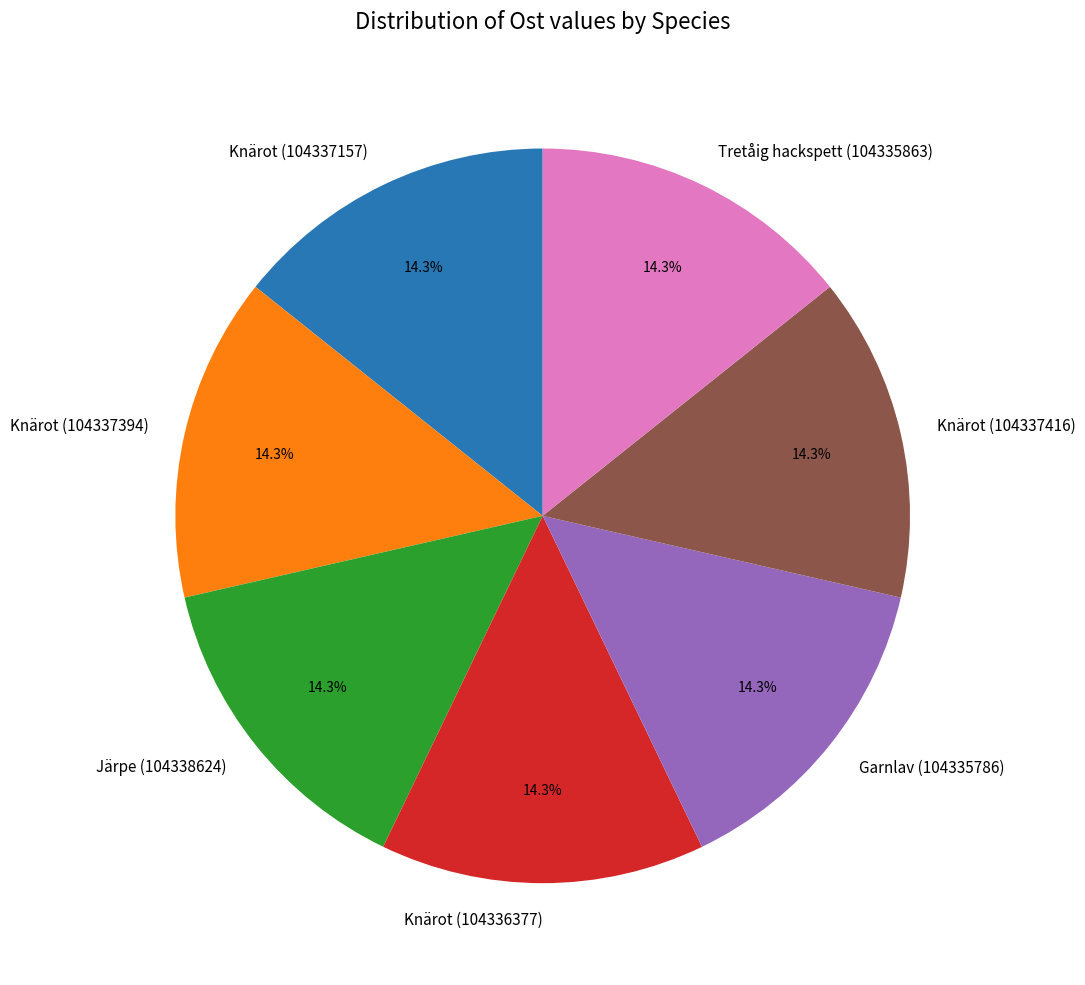

Approximately how many times larger is the value at Knärot (104337416) compared to Knärot (104337394)?

1.0